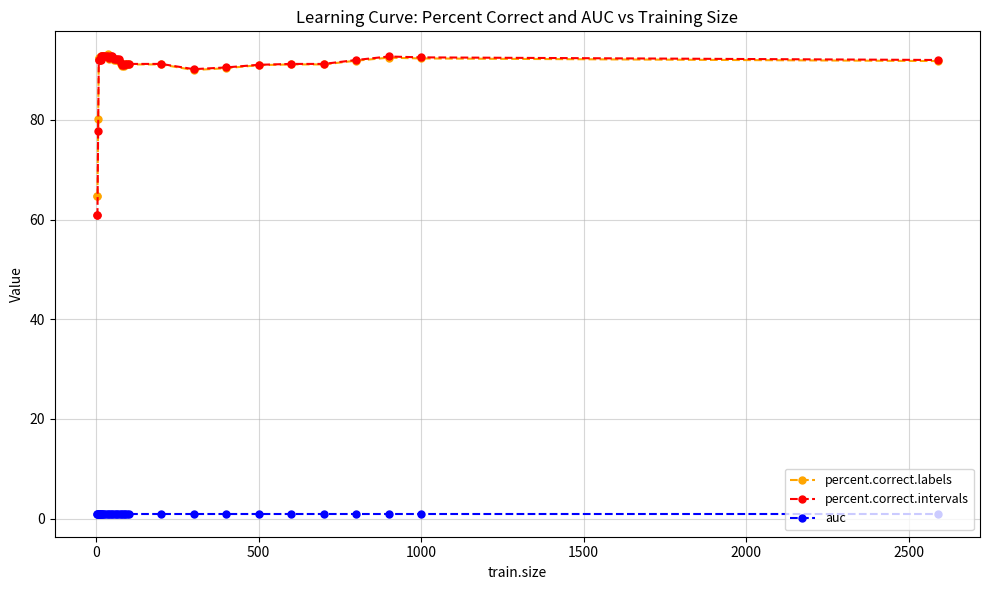

True or false: auc and percent.correct.intervals cross at least once.

False